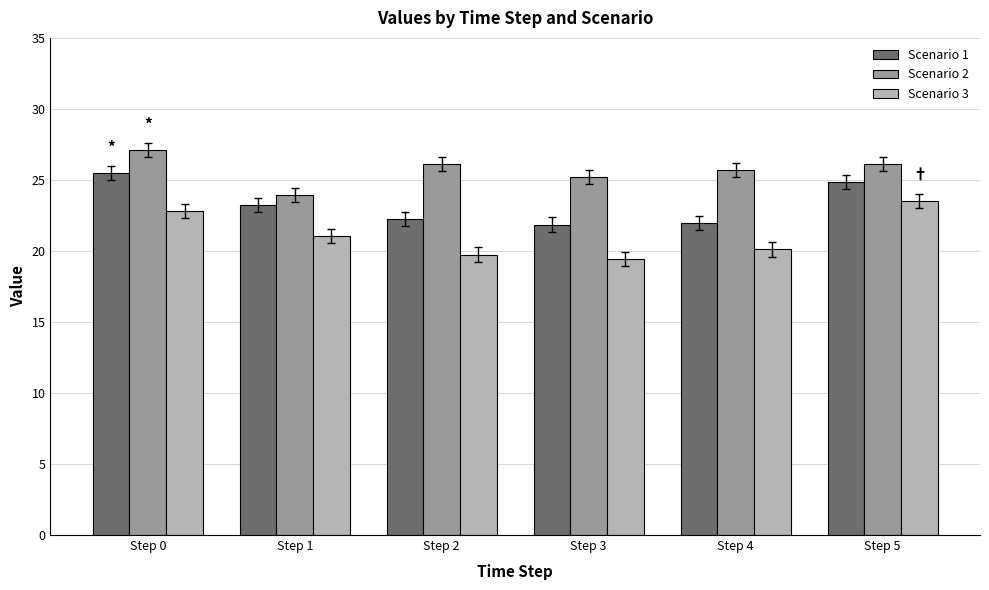

Between Step 2 and Step 5, which series saw the biggest shift?

Scenario 3